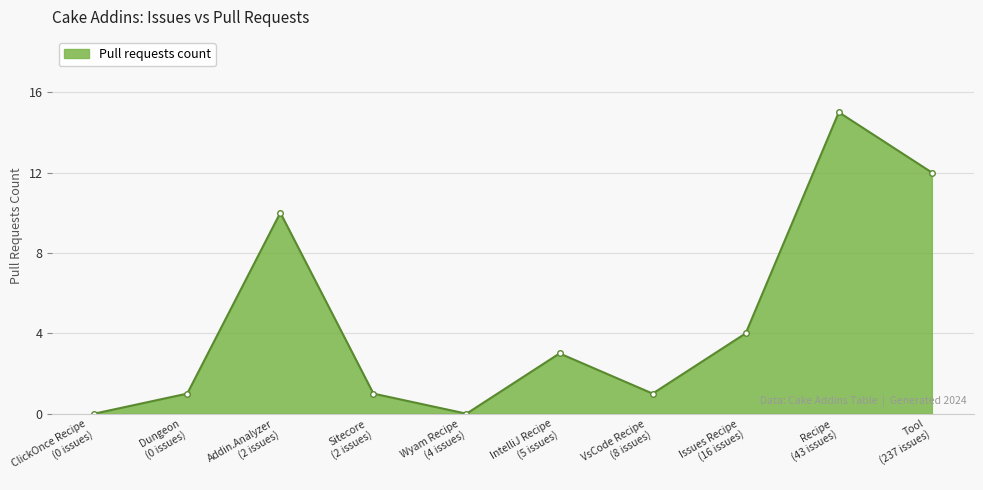

What is the difference between the second highest and second lowest values?

12